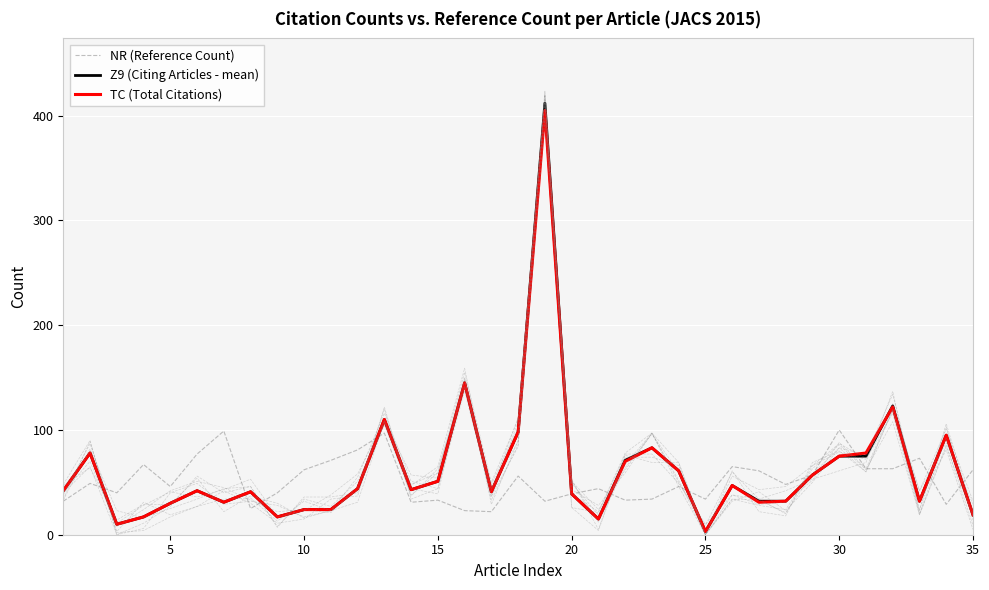

What is the total value across all series at 5?

106